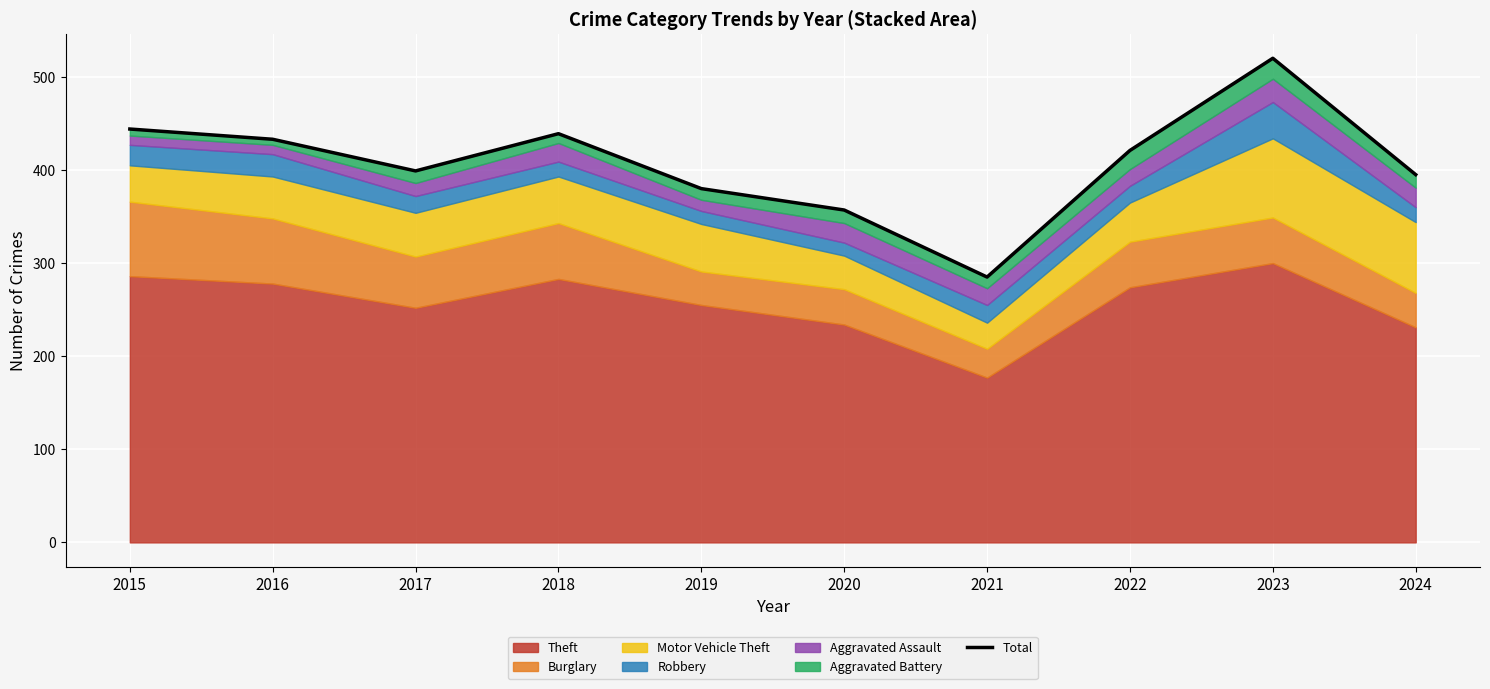

List the labels in order of value, largest first.

2023, 2015, 2018, 2016, 2022, 2017, 2024, 2019, 2020, 2021